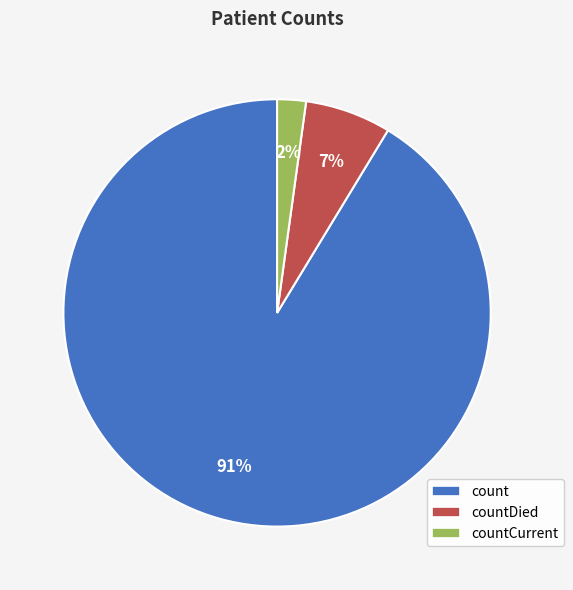

Which slice is the smallest?

countCurrent